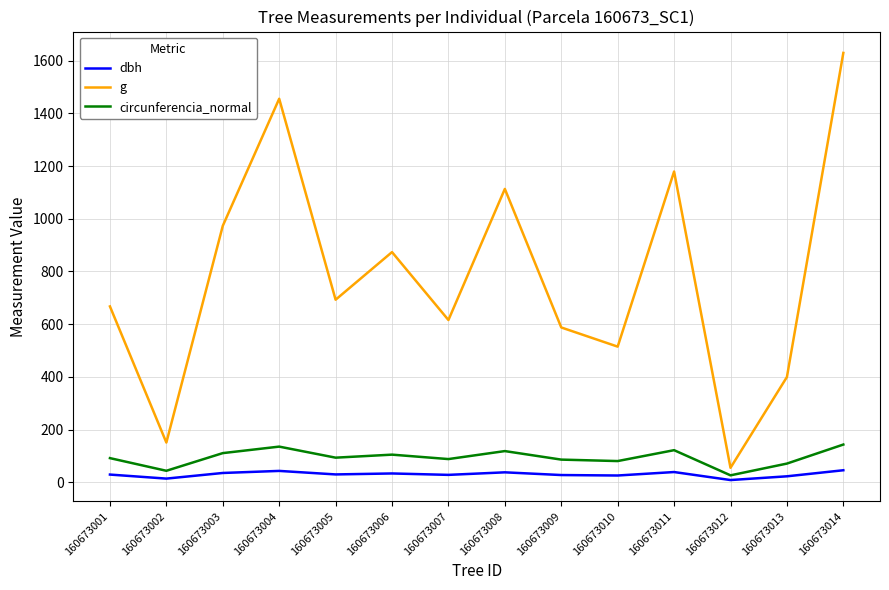

At which label is g closest to 842?

160673006